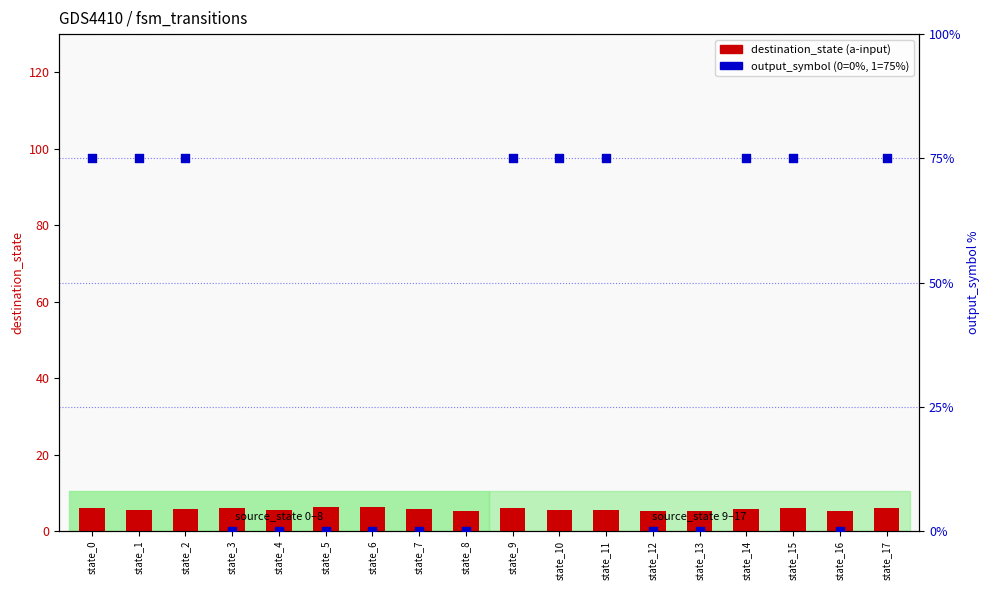

What is the total value across all series at state_13?

5.3